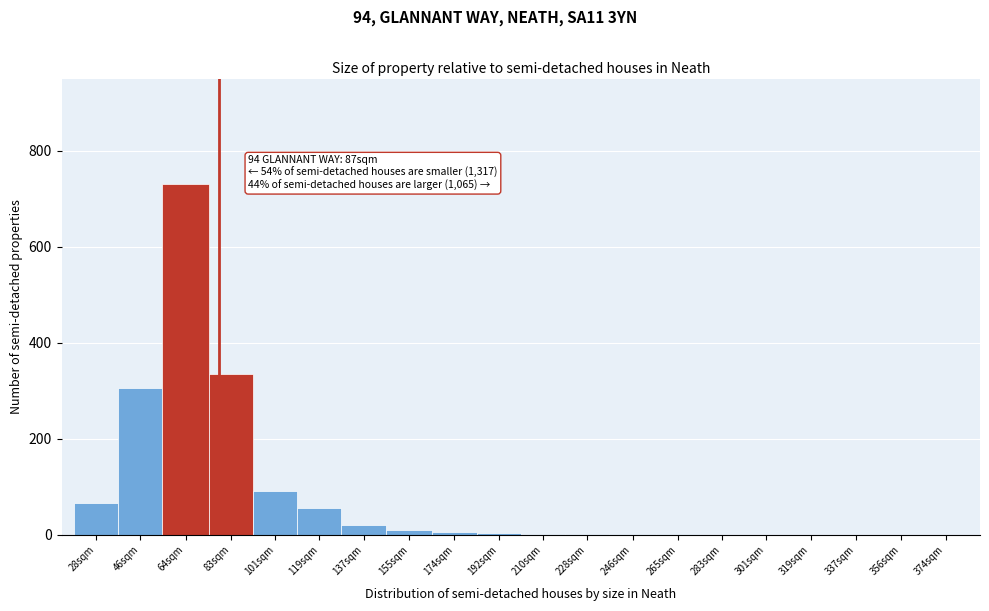

Where is the data nearest to the value 365?

83sqm